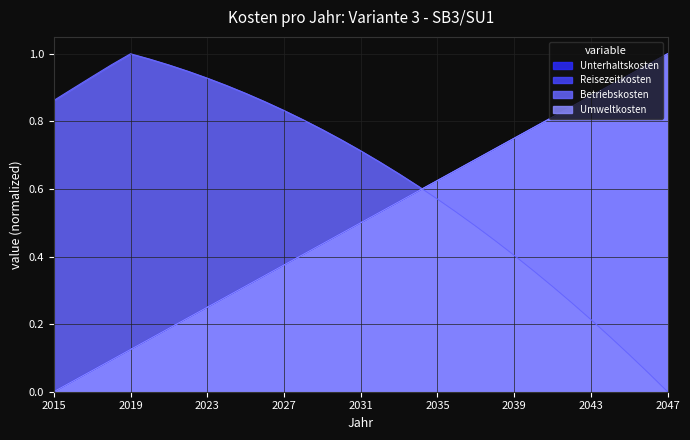

True or false: Umweltkosten has a value of 1.0 at 2037.

False